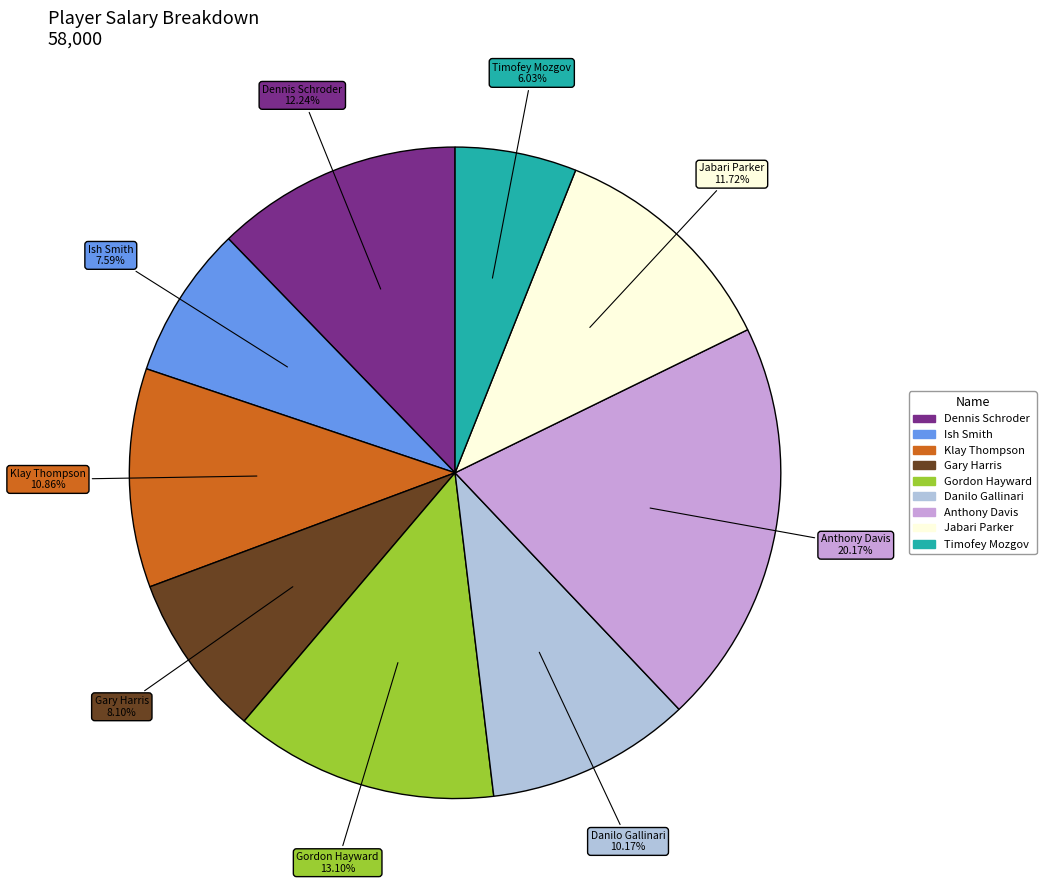

Which has a higher value, Timofey Mozgov or Dennis Schroder?

Dennis Schroder